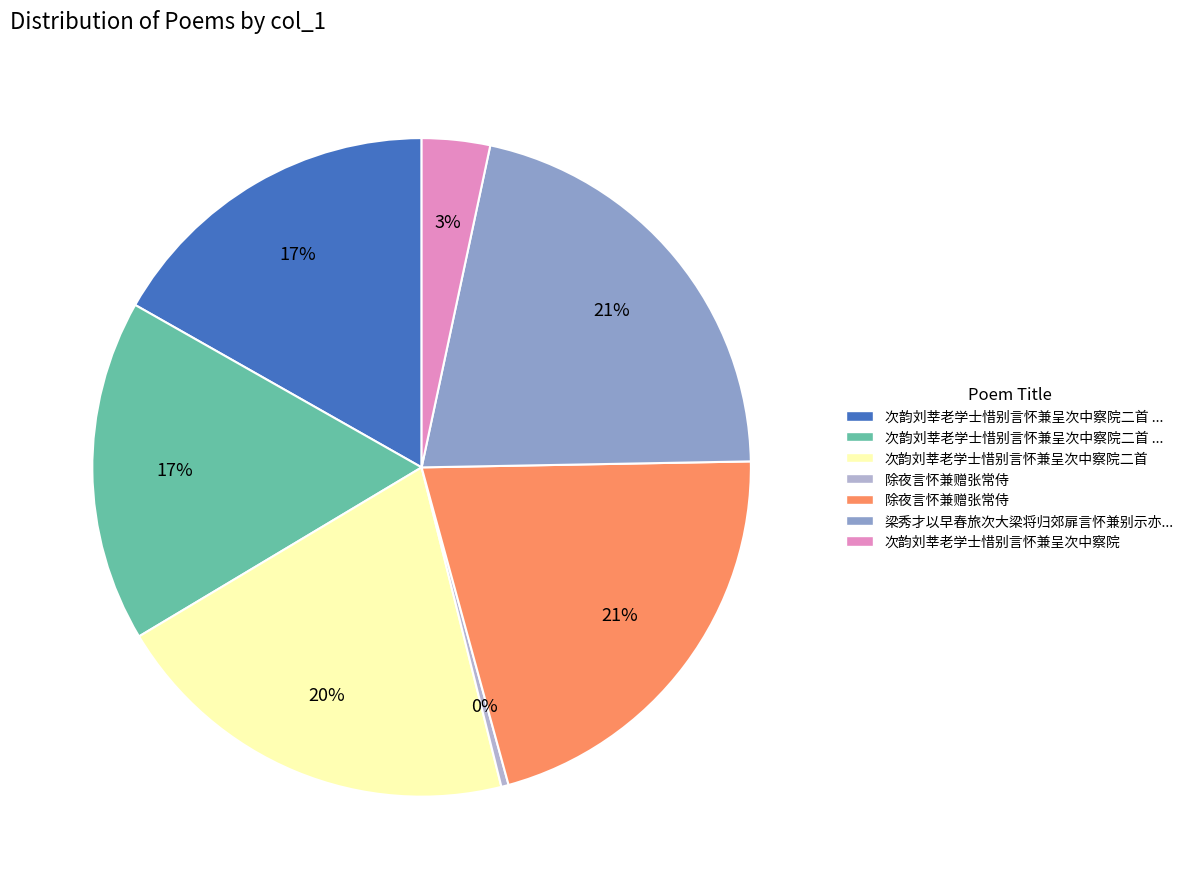

Is there a majority slice in this chart?

No